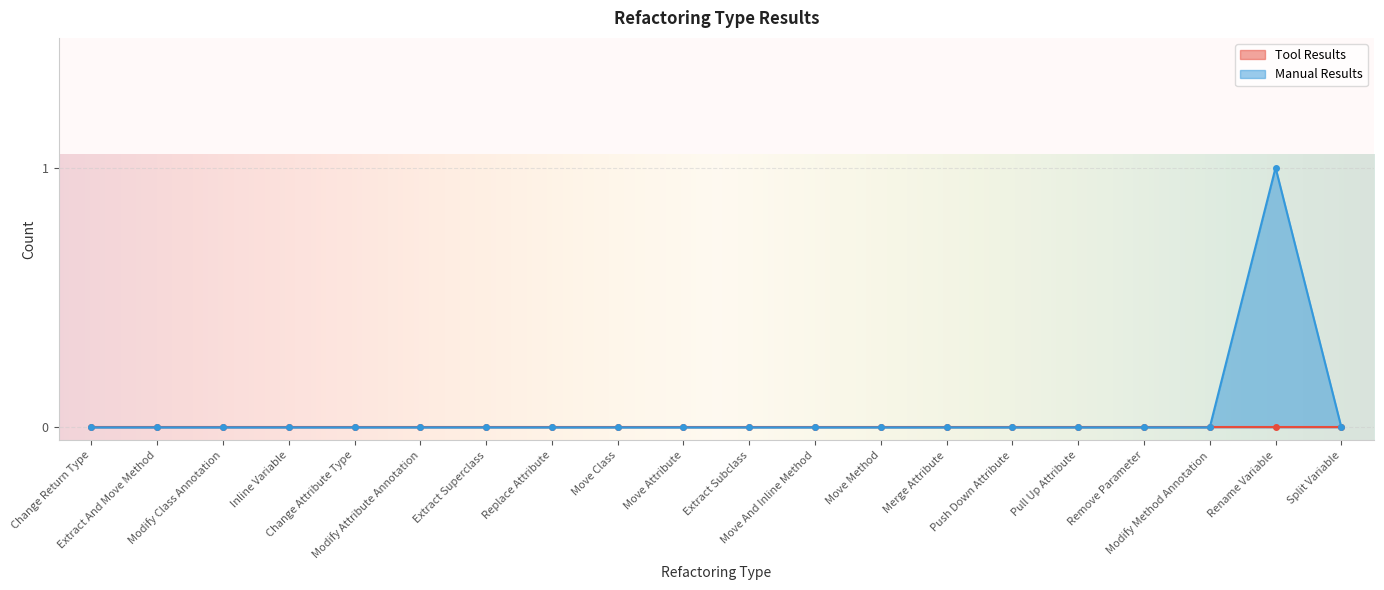

List the labels in order of value, smallest first.

Change Return Type, Extract And Move Method, Modify Class Annotation, Inline Variable, Change Attribute Type, Modify Attribute Annotation, Extract Superclass, Replace Attribute, Move Class, Move Attribute, Extract Subclass, Move And Inline Method, Move Method, Merge Attribute, Push Down Attribute, Pull Up Attribute, Remove Parameter, Modify Method Annotation, Split Variable, Rename Variable